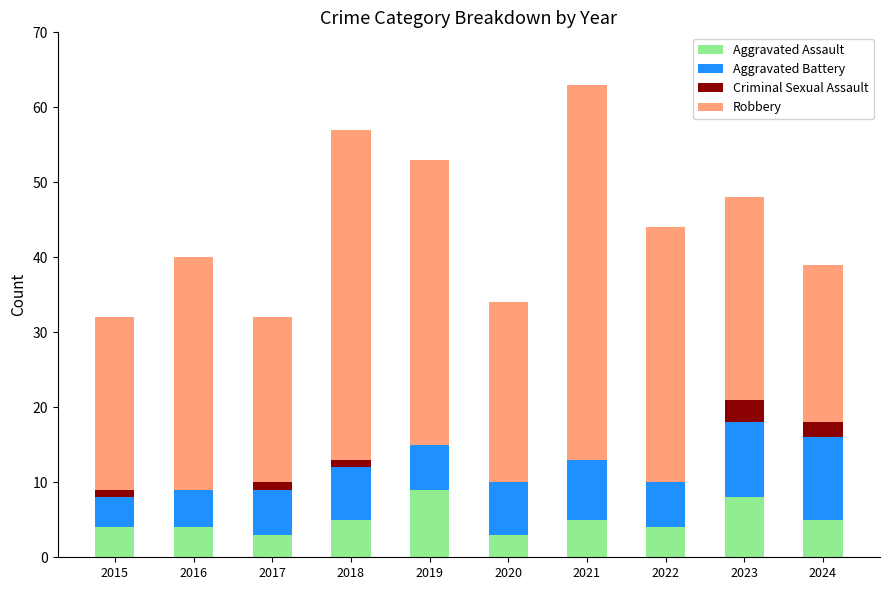

What is the sum of all Aggravated Assault values?

50